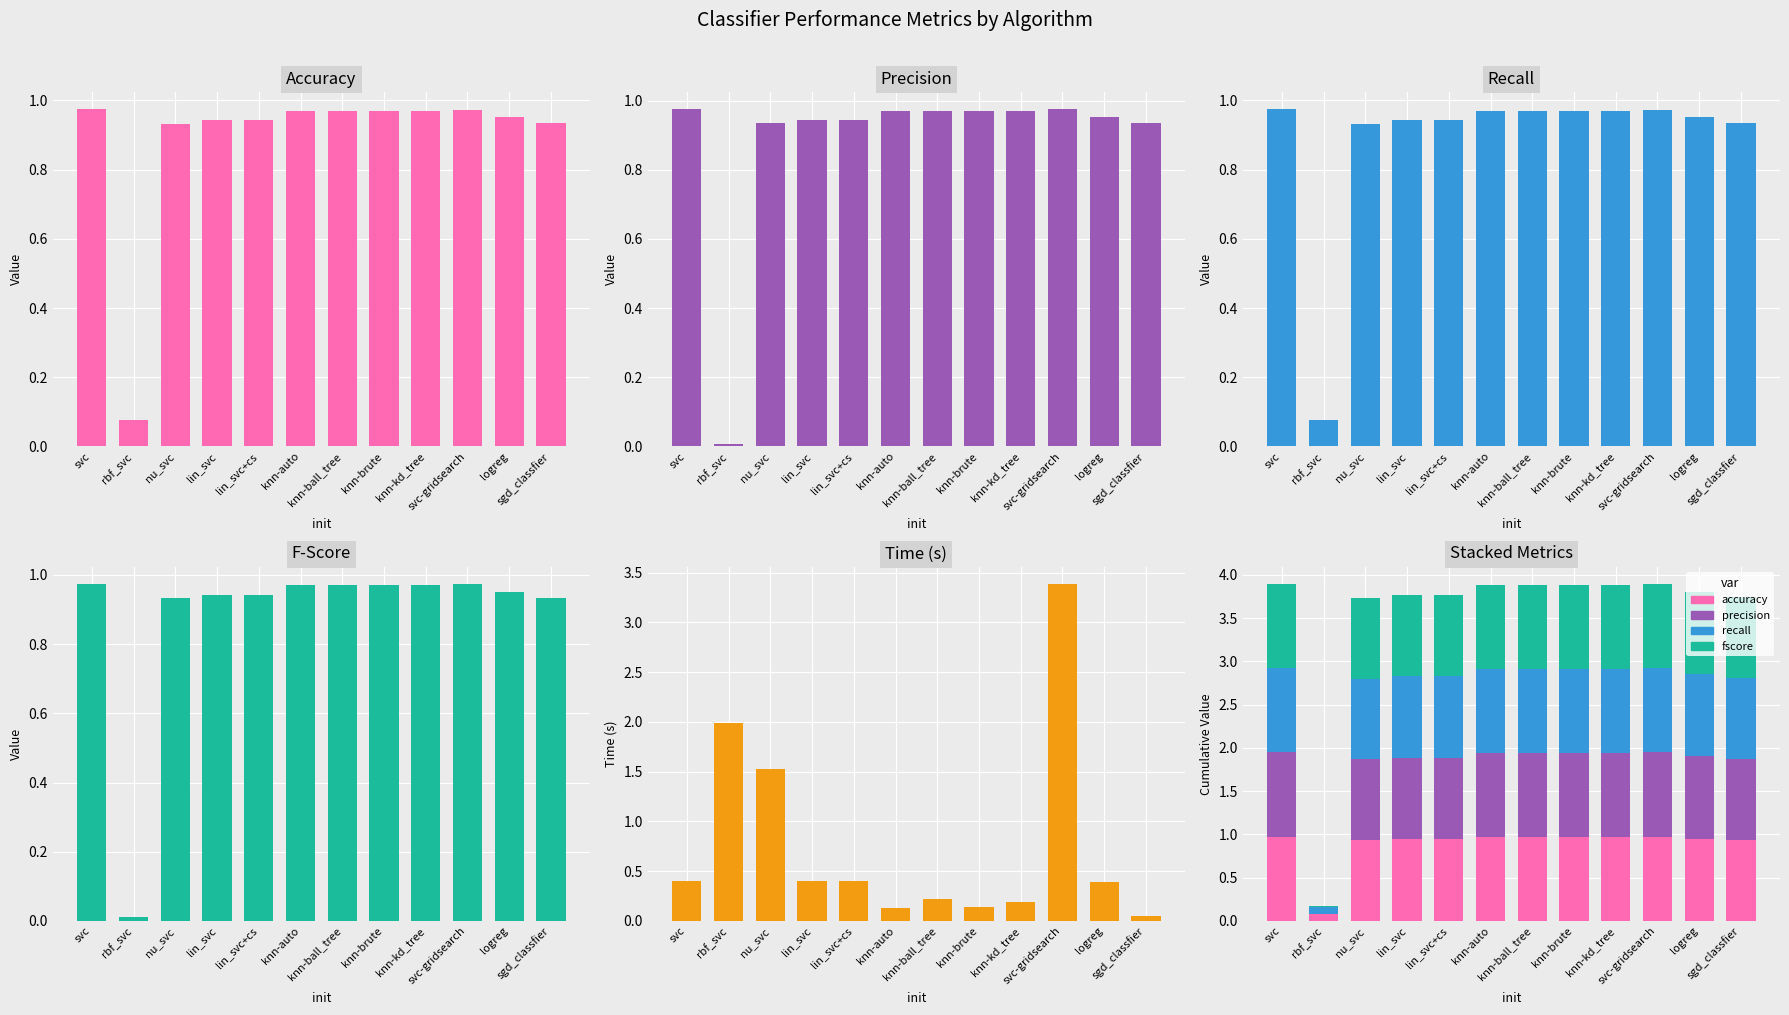

List the series in order of their peak value, highest first.

time, precision, fscore, recall, accuracy